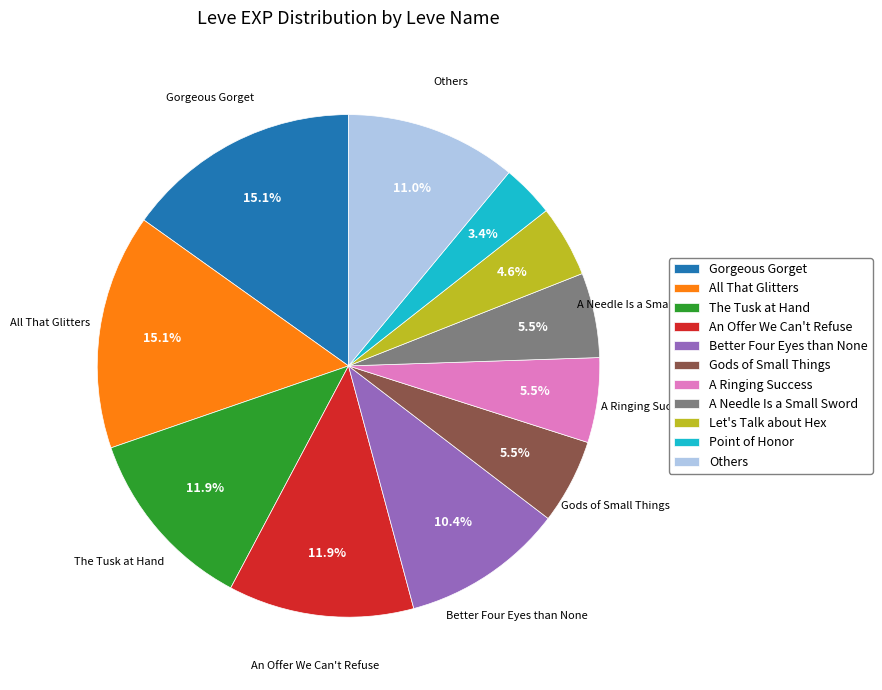

Does any single category account for the majority?

No